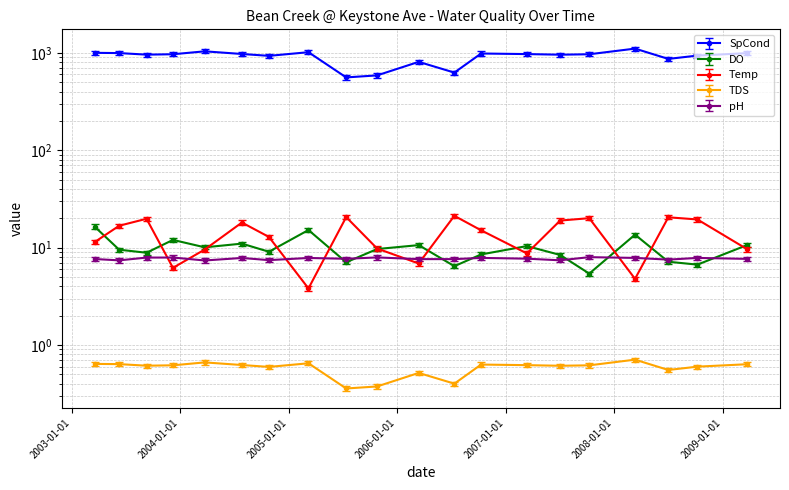

Which series has the widest spread of values?

SpCond